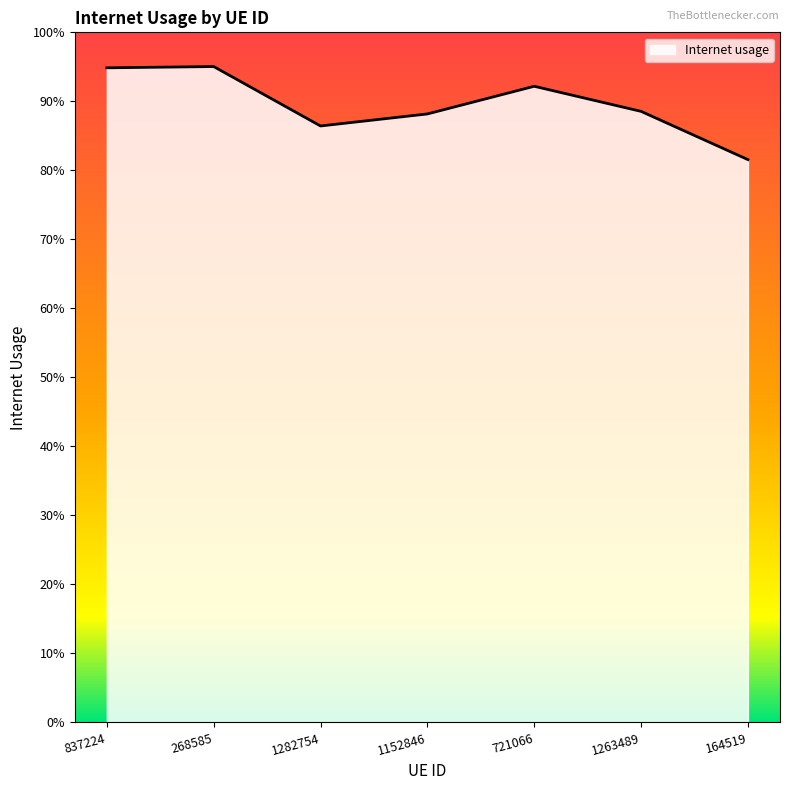

Does the chart display data point markers on the line(s)?

No